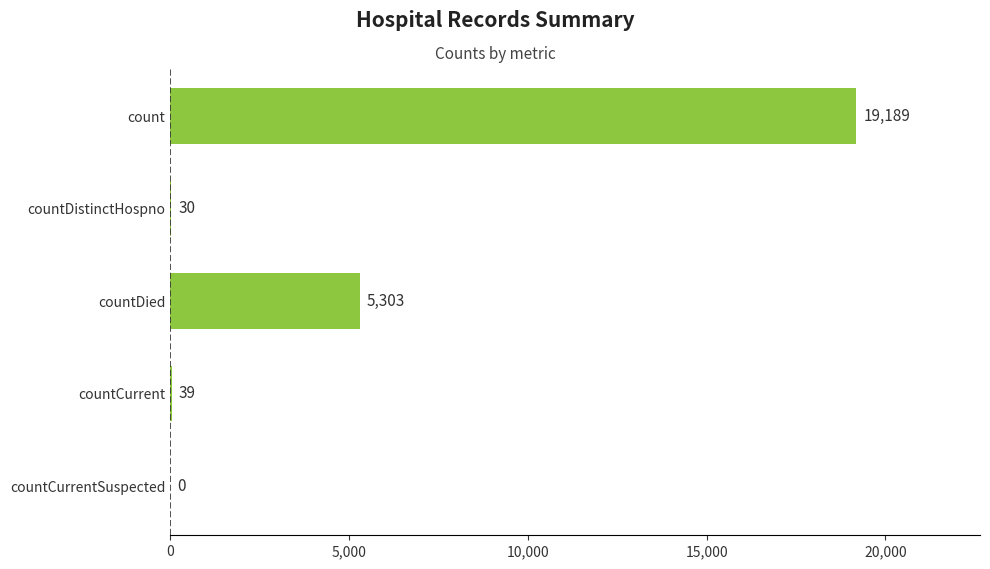

Which has a higher value, countCurrent or countDistinctHospno?

countCurrent